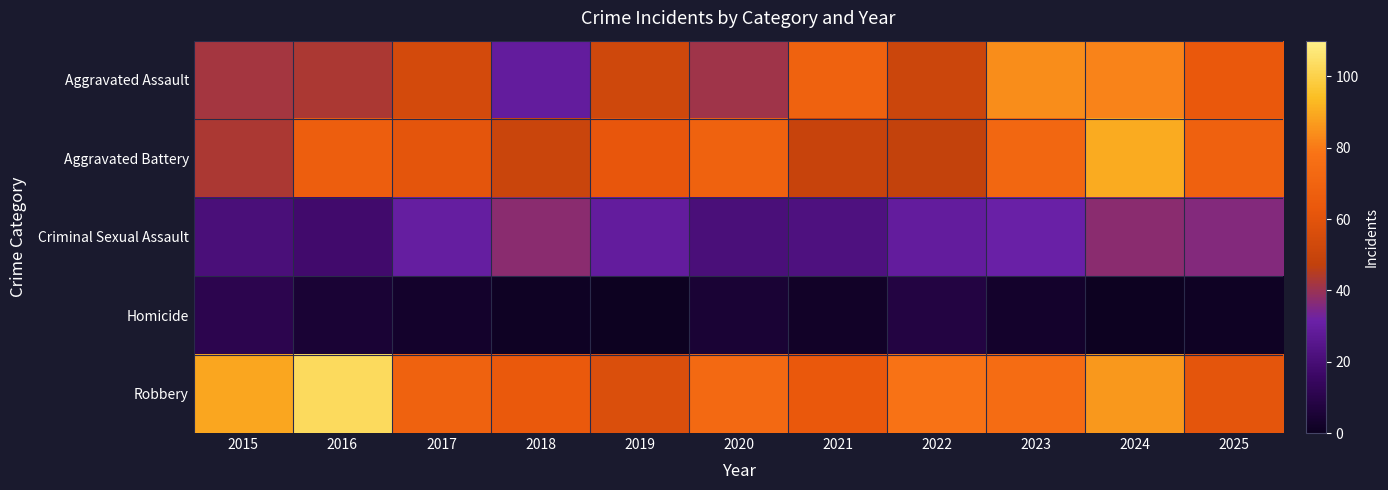

Reading right to left, list all the values displayed in this chart.

Aggravated Assault: 2025=63	2024=82	2023=84	2022=51	2021=69	2020=41	2019=52	2018=29	2017=54	2016=43	2015=42
Aggravated Battery: 2025=68	2024=90	2023=72	2022=48	2021=49	2020=69	2019=62	2018=50	2017=61	2016=67	2015=43
Criminal Sexual Assault: 2025=36	2024=37	2023=31	2022=29	2021=22	2020=21	2019=29	2018=37	2017=30	2016=18	2015=21
Homicide: 2025=1	2024=0	2023=3	2022=8	2021=2	2020=5	2019=0	2018=1	2017=3	2016=5	2015=11
Robbery: 2025=61	2024=86	2023=75	2022=78	2021=63	2020=73	2019=57	2018=64	2017=69	2016=103	2015=89